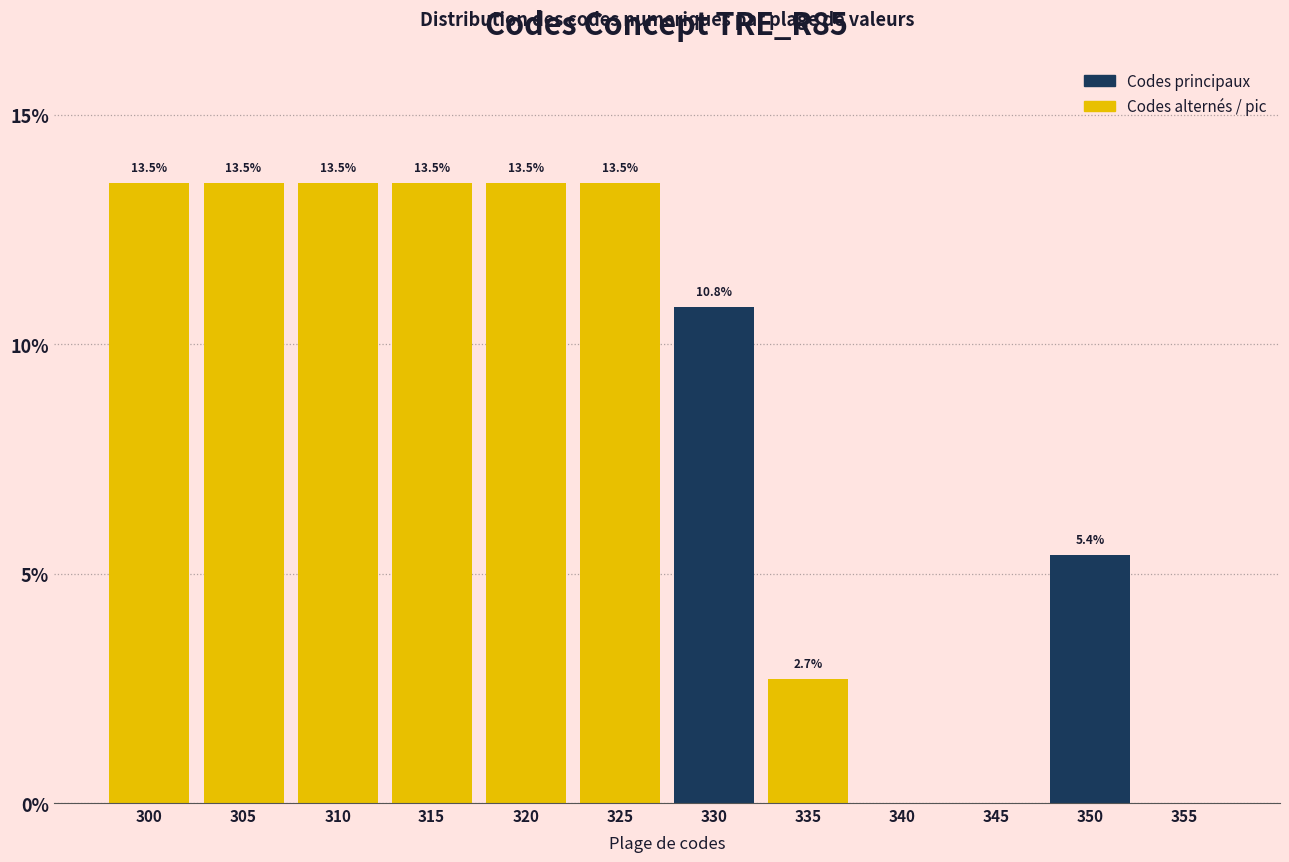

Reading left to right, transcribe all the data shown in this chart.

300=13.5	305=13.5	310=13.5	315=13.5	320=13.5	325=13.5	330=10.8	335=2.7	340=0.0	345=0.0	350=5.4	355=0.0